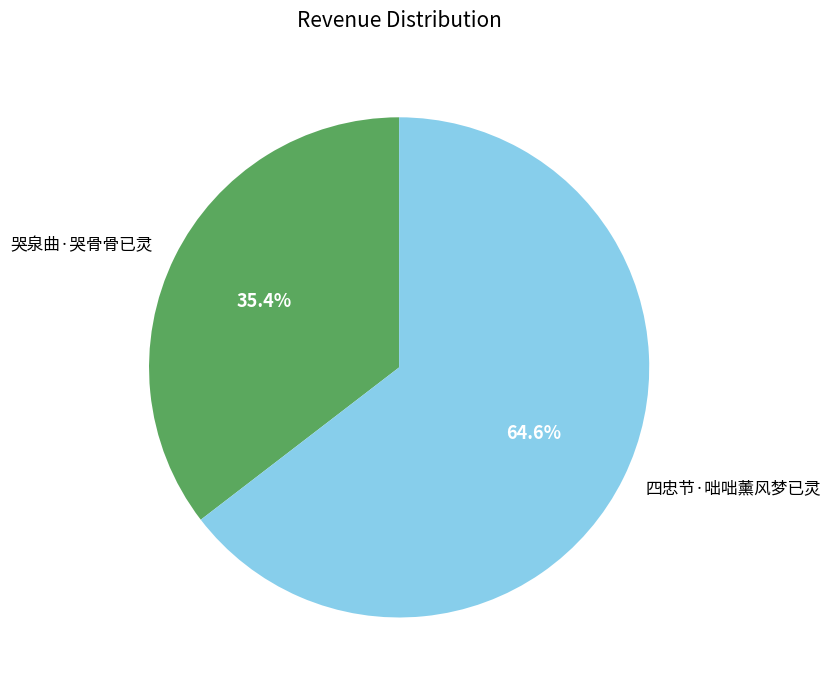

How many slices are in this pie chart?

2